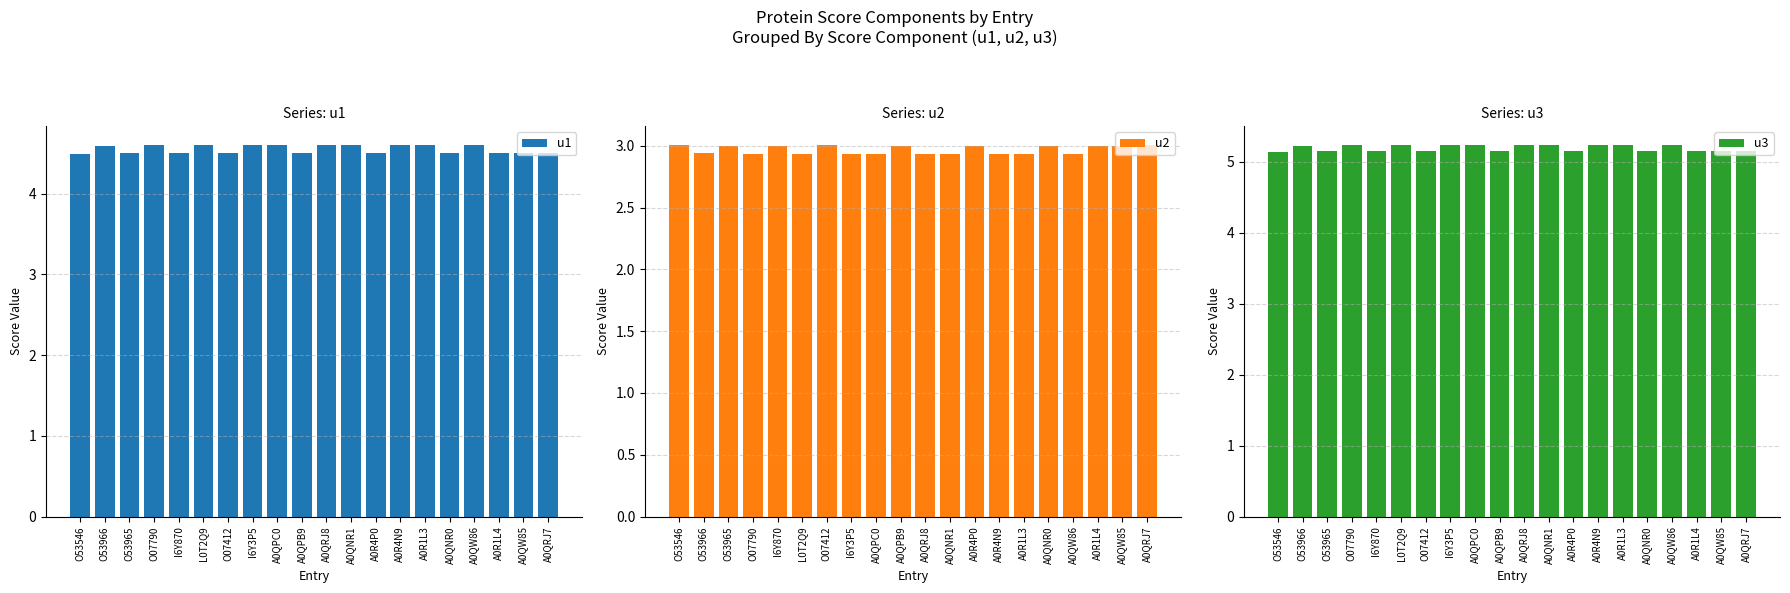

Where is u3 nearest to the value 5?

O53546